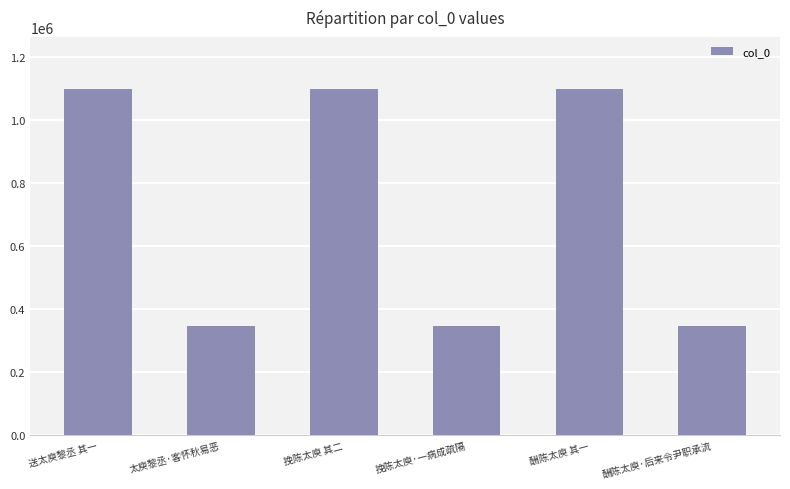

What position from the left is 太庾黎丞·客怀秋易恶?

2